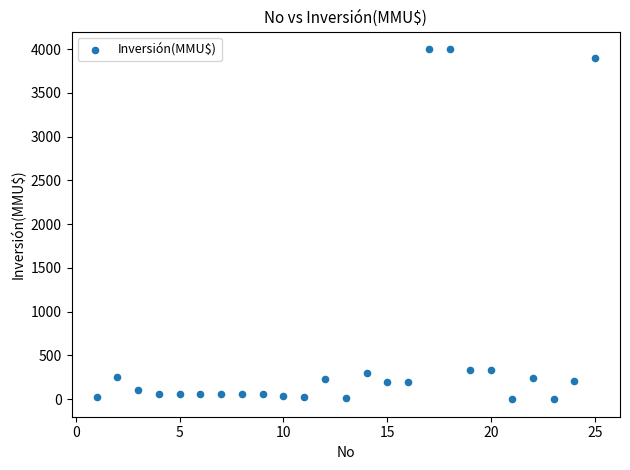

What is the range of Y values (max minus min)?

4000